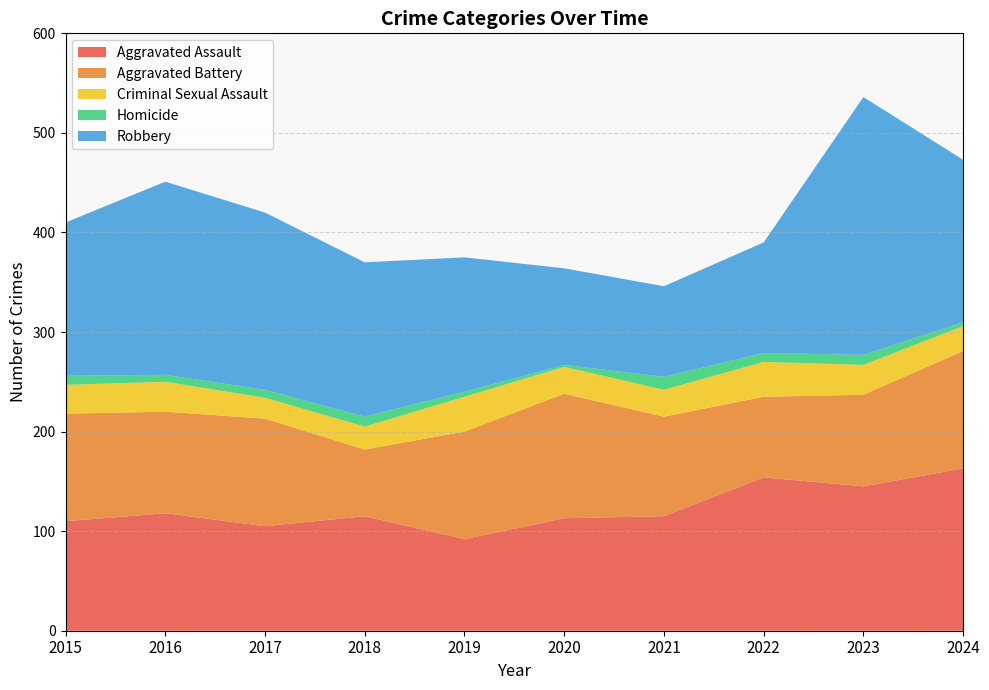

Reading left to right, list all the values displayed in this chart.

Aggravated Assault: 110	118	105	115	92	113	115	154	145	163
Aggravated Battery: 108	102	108	67	108	125	100	81	92	118
Criminal Sexual Assault: 29	30	21	23	35	27	27	35	30	25
Homicide: 9	7	8	10	5	2	13	9	10	4
Robbery: 154	194	178	155	135	97	91	111	259	163